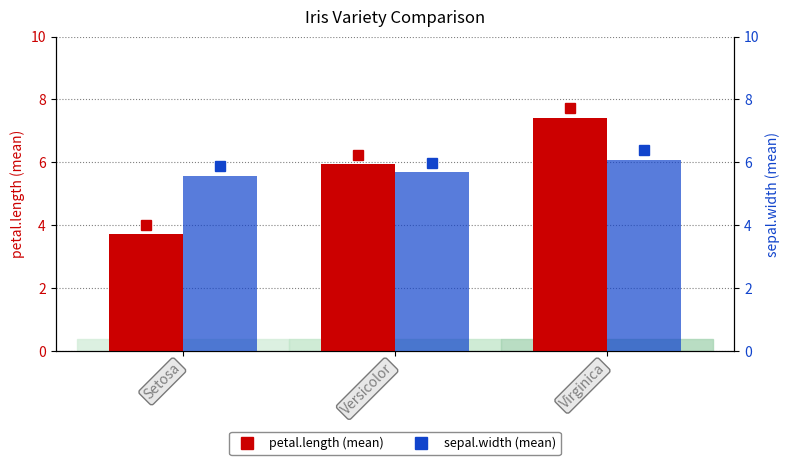

What is the label of the 2nd bar from the left?

Versicolor